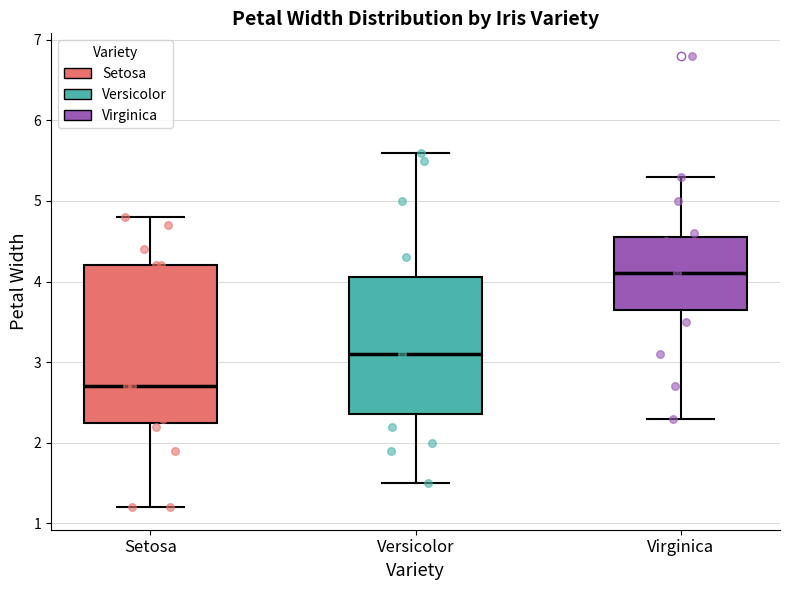

Reading left to right, read every box against the y-axis: the position of its median line, the range the box covers, and the ends of its whiskers. The values are not printed on the chart, so give them approximately, as read against the axis.

Setosa: median 2.7, box 2.3 to 4.2, whiskers 1.2 to 4.8
Versicolor: median 3.1, box 2.4 to 4.1, whiskers 1.5 to 5.6
Virginica: median 4.1, box 3.7 to 4.6, whiskers 2.3 to 5.3